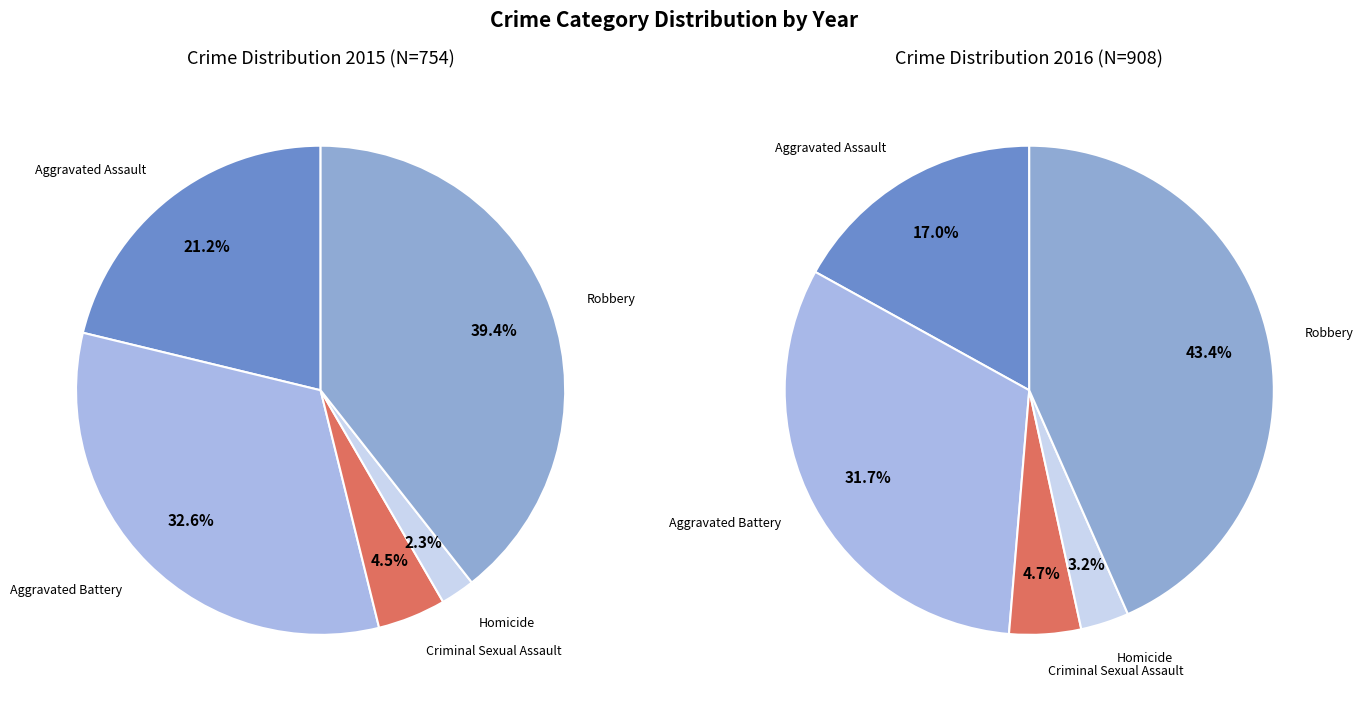

True or false: Homicide accounts for 1% of the total.

False